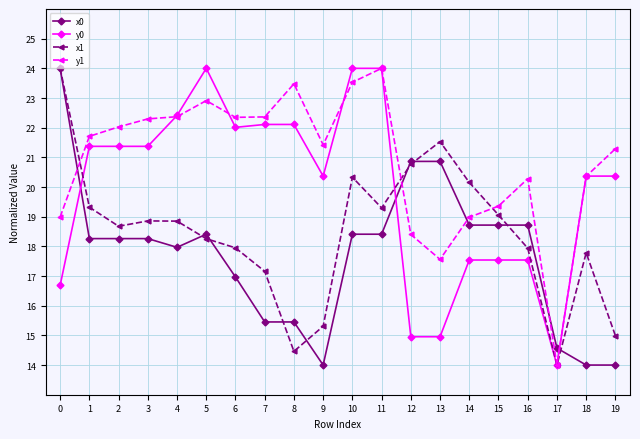

True or false: x1 has a value of 24.1 at 19.

False